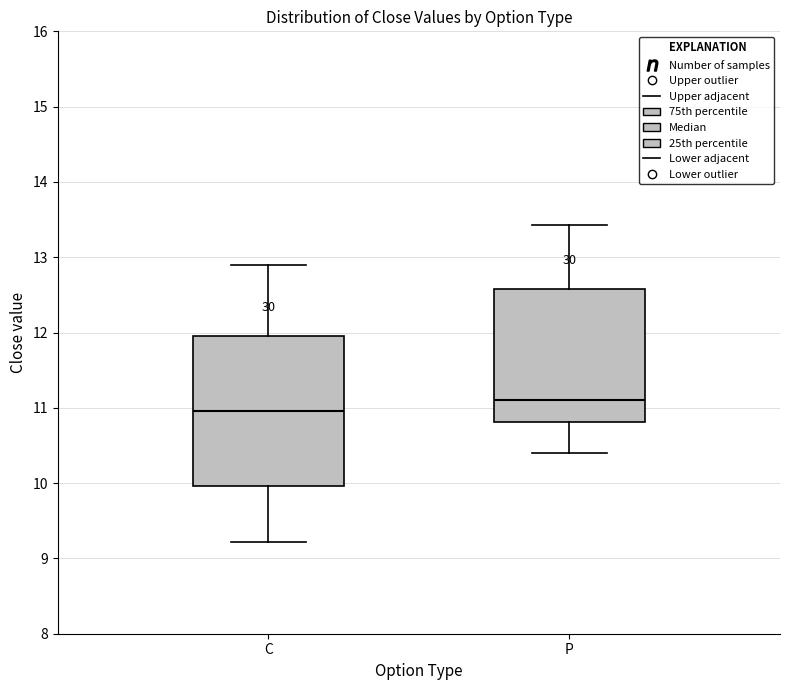

Reading left to right, transcribe this box plot: for each box, give where its median line is, the range the box spans, and where its two whiskers end, as read against the y-axis. The values are not printed on the chart, so give them approximately, as read against the axis.

C: median 11.0, box 10.0 to 12.0, whiskers 9.2 to 12.9
P: median 11.1, box 10.8 to 12.6, whiskers 10.4 to 13.4